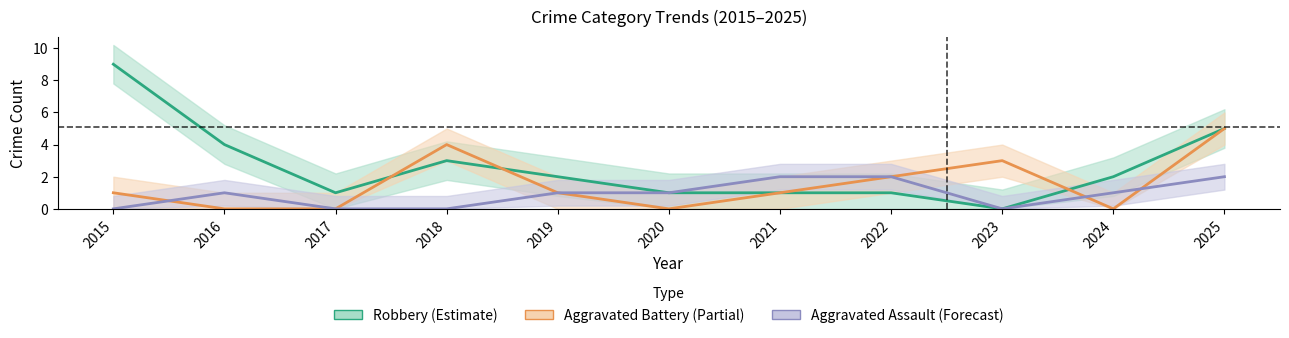

What are all the series names shown in the legend?

Aggravated Assault, Aggravated Battery, Robbery